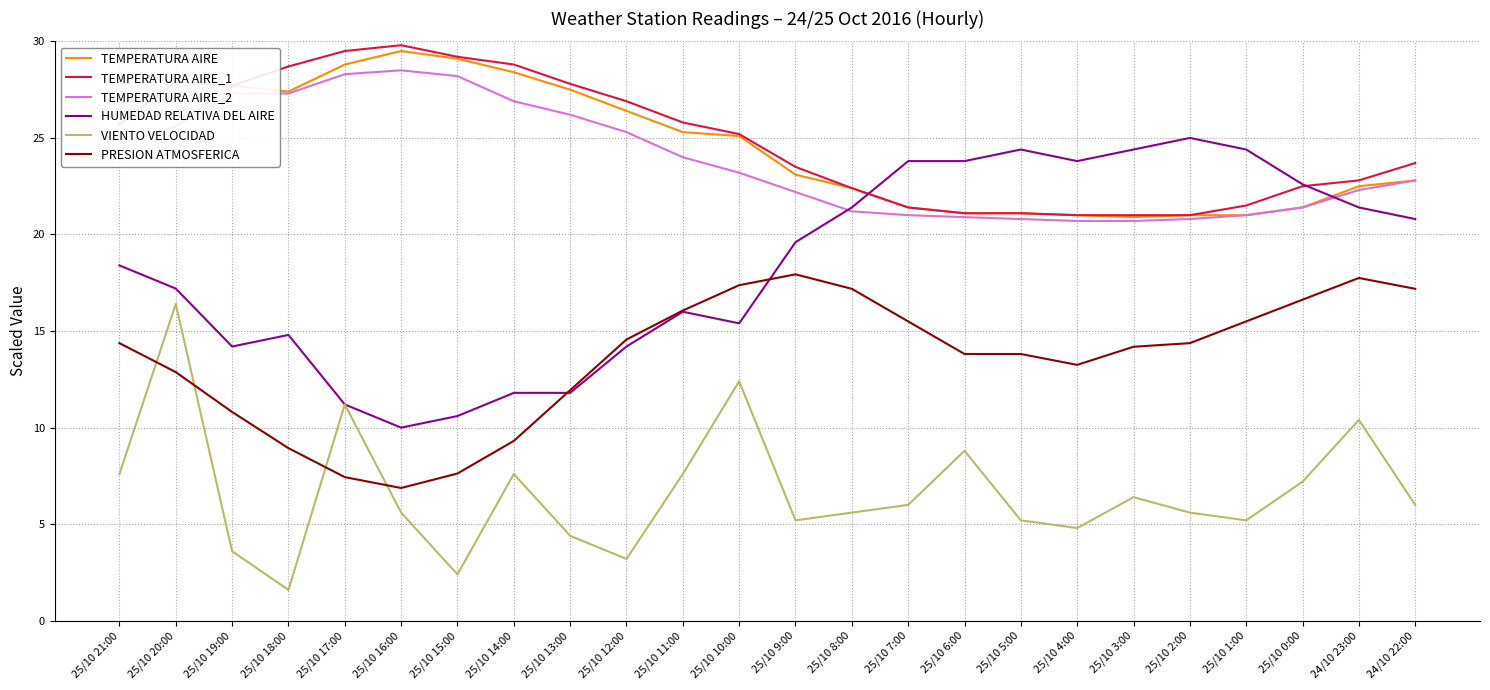

The TEMPERATURA AIRE_1 series shows 21.1 at 25/10 5:00. True or false?

True